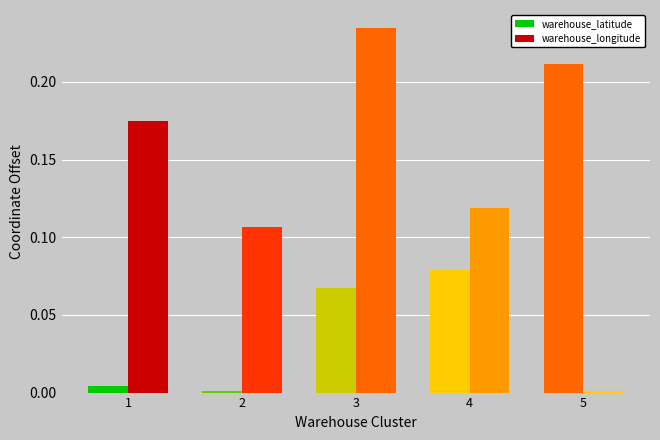

Rank the categories by warehouse_longitude value from lowest to highest.

5, 2, 4, 1, 3